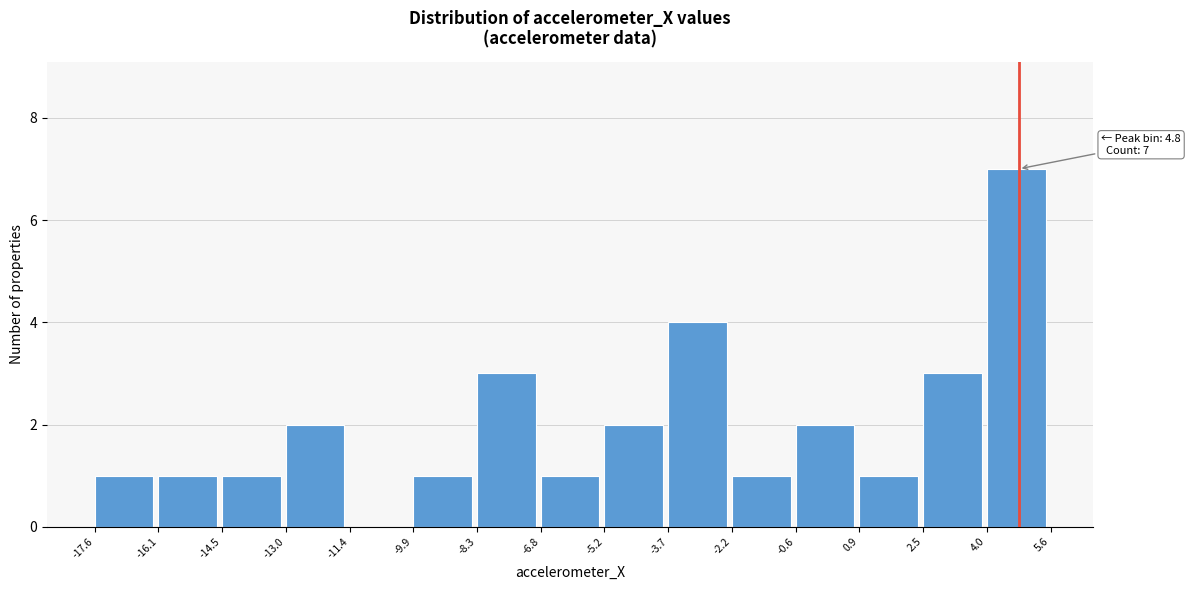

Which range on the x-axis has the tallest bar?

4.0 to 5.6